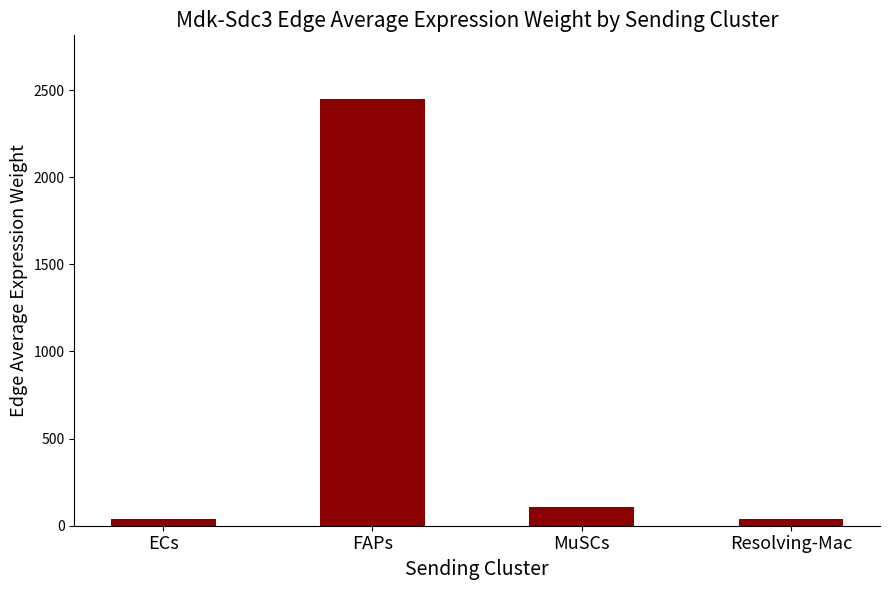

What is the value of the 4th bar from the left?

36.0